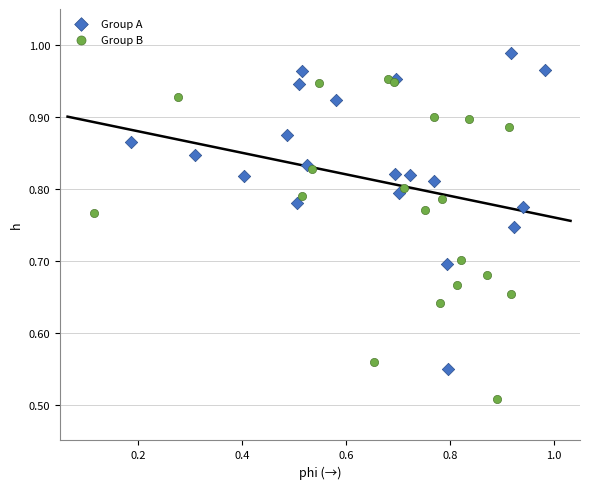

Which series contains the lowest Y value?

Group B